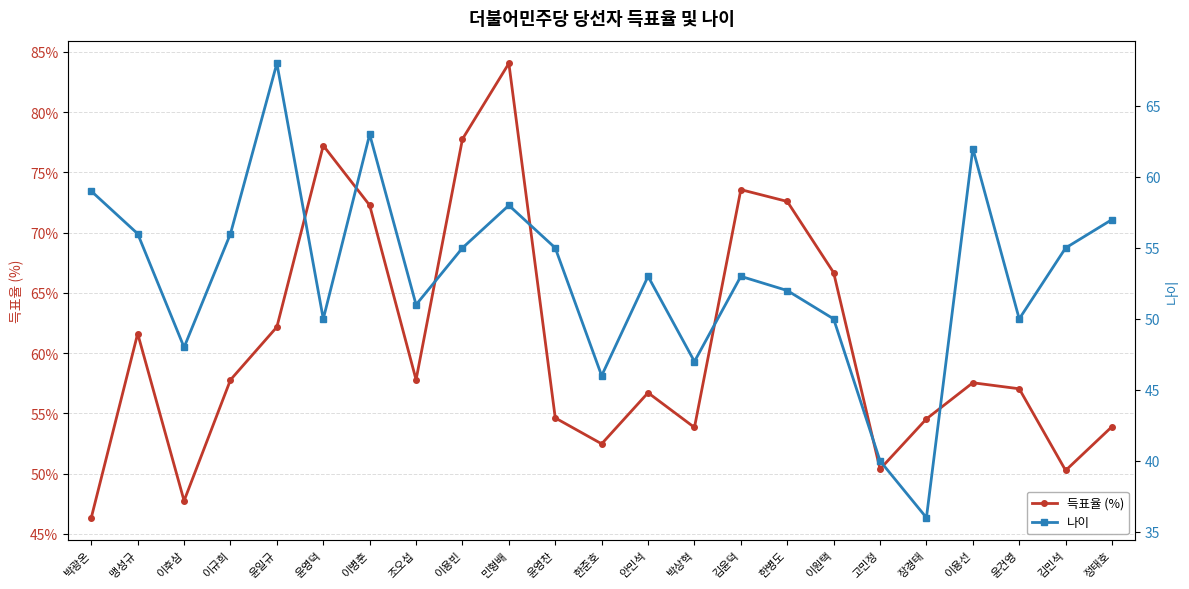

Is the value of 득표율 (%) at 장경태 greater than the value of 나이 at 고민정?

Yes